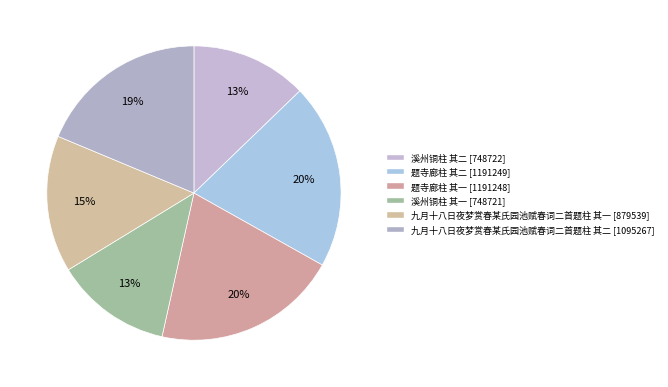

How many segments does this pie chart have?

6